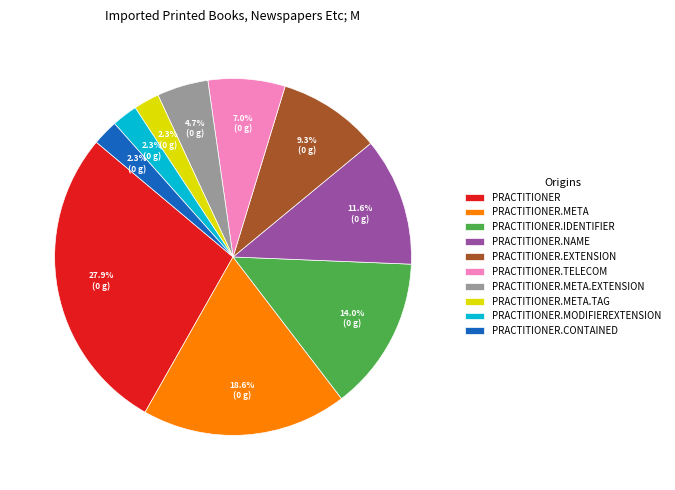

Which slice is the largest?

PRACTITIONER